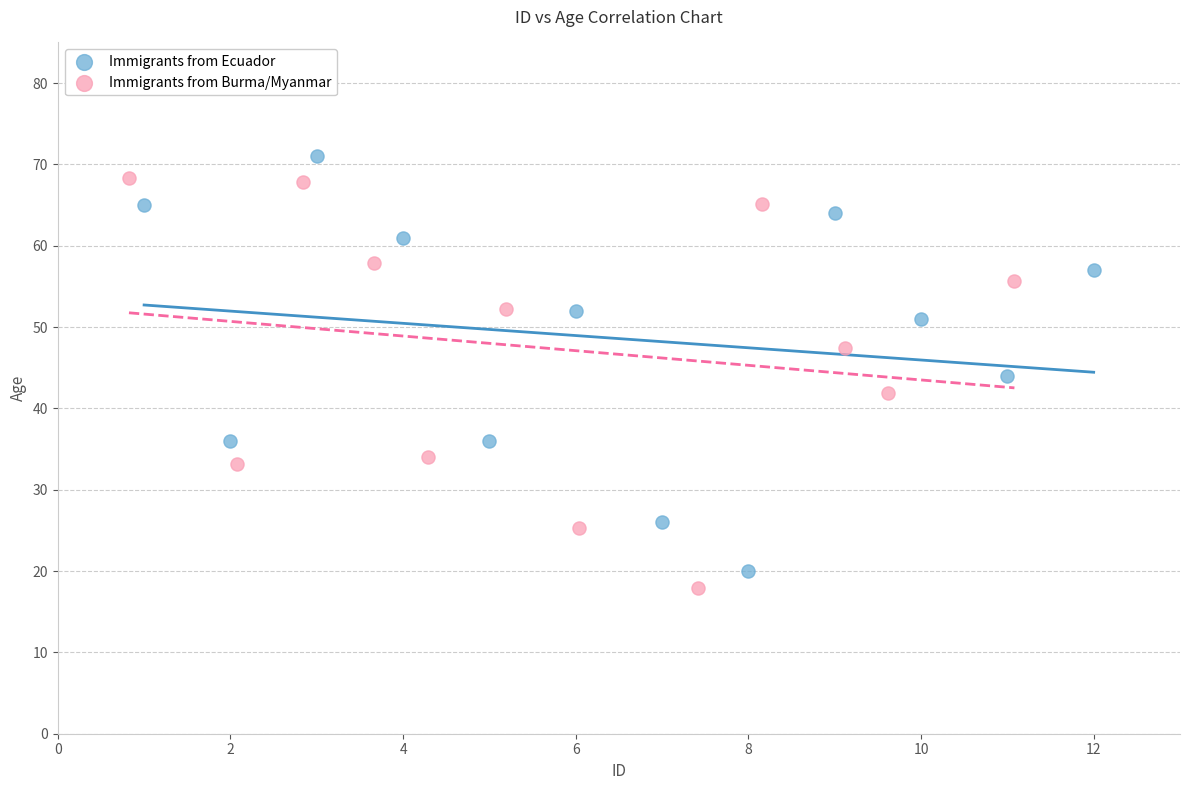

What are all the series names shown in the legend?

Immigrants from Ecuador, Immigrants from Burma/Myanmar